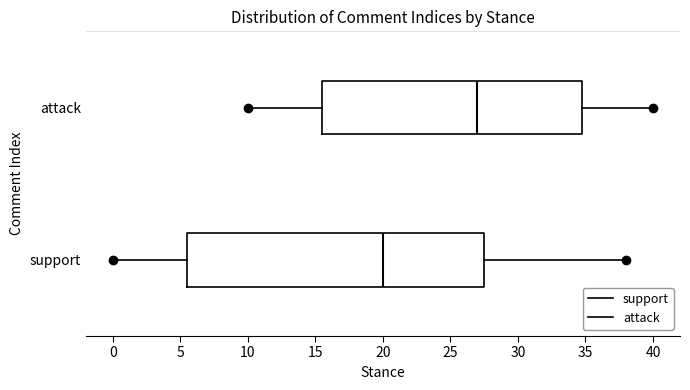

Which box has the furthest to the left median line?

support